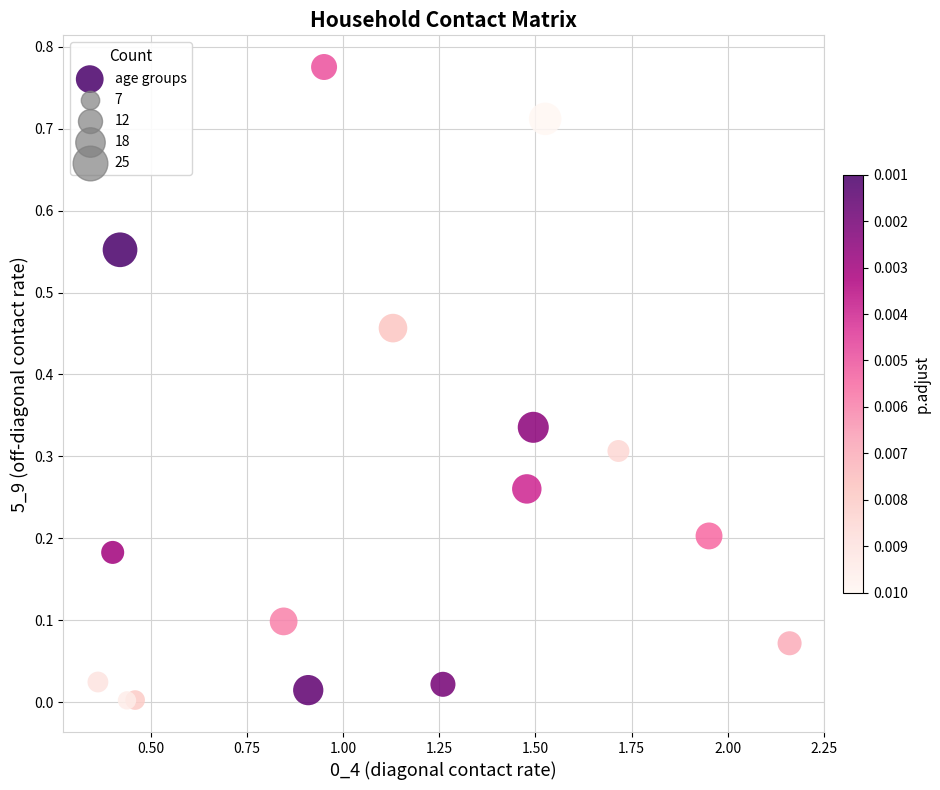

What is the range of X values (max minus min)?

1.8